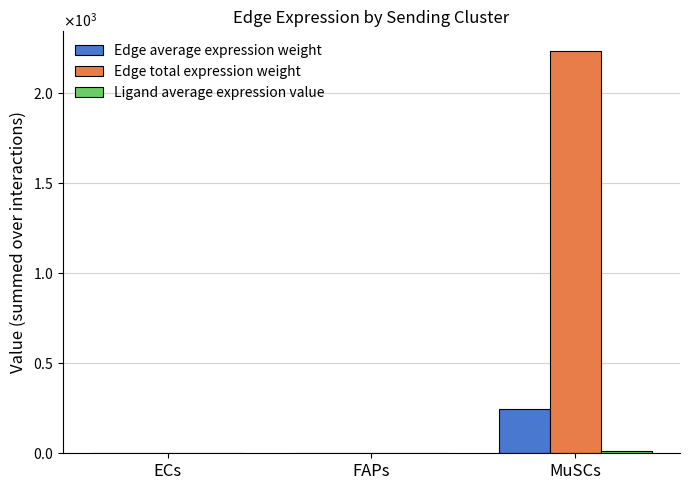

What is the label of the 2nd bar from the right?

FAPs